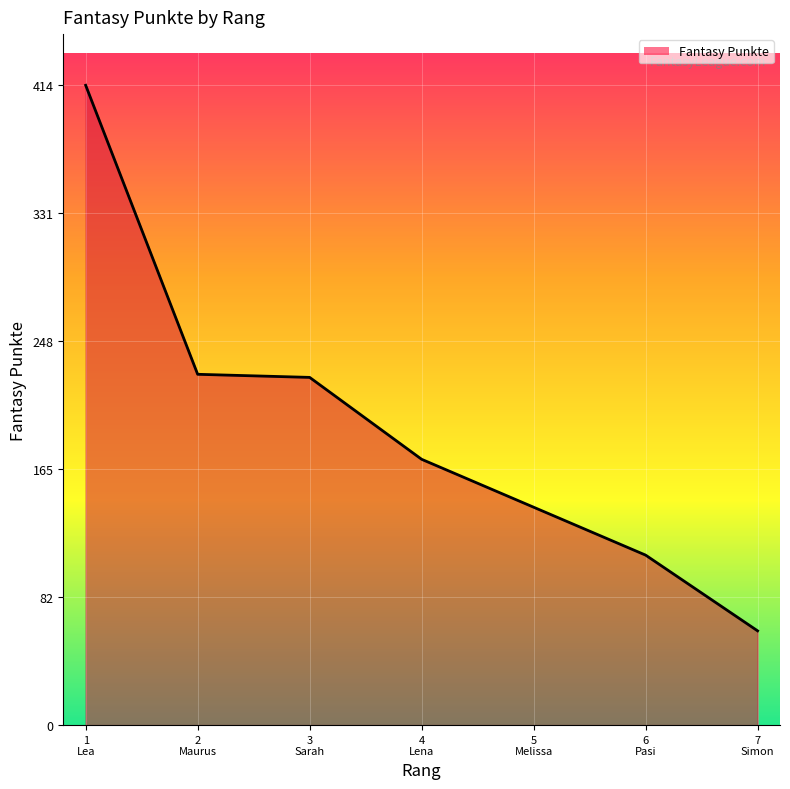

What is the difference between the second highest and minimum values?

166